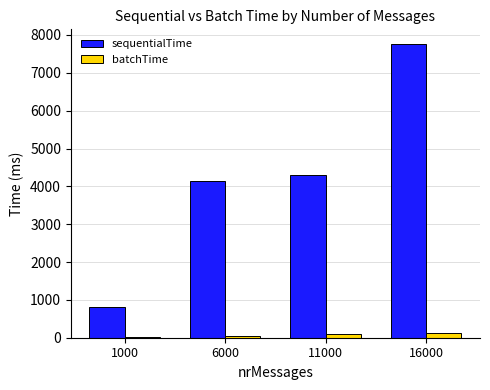

What is the value of the sequentialTime bar at the 4th from the left?

7761